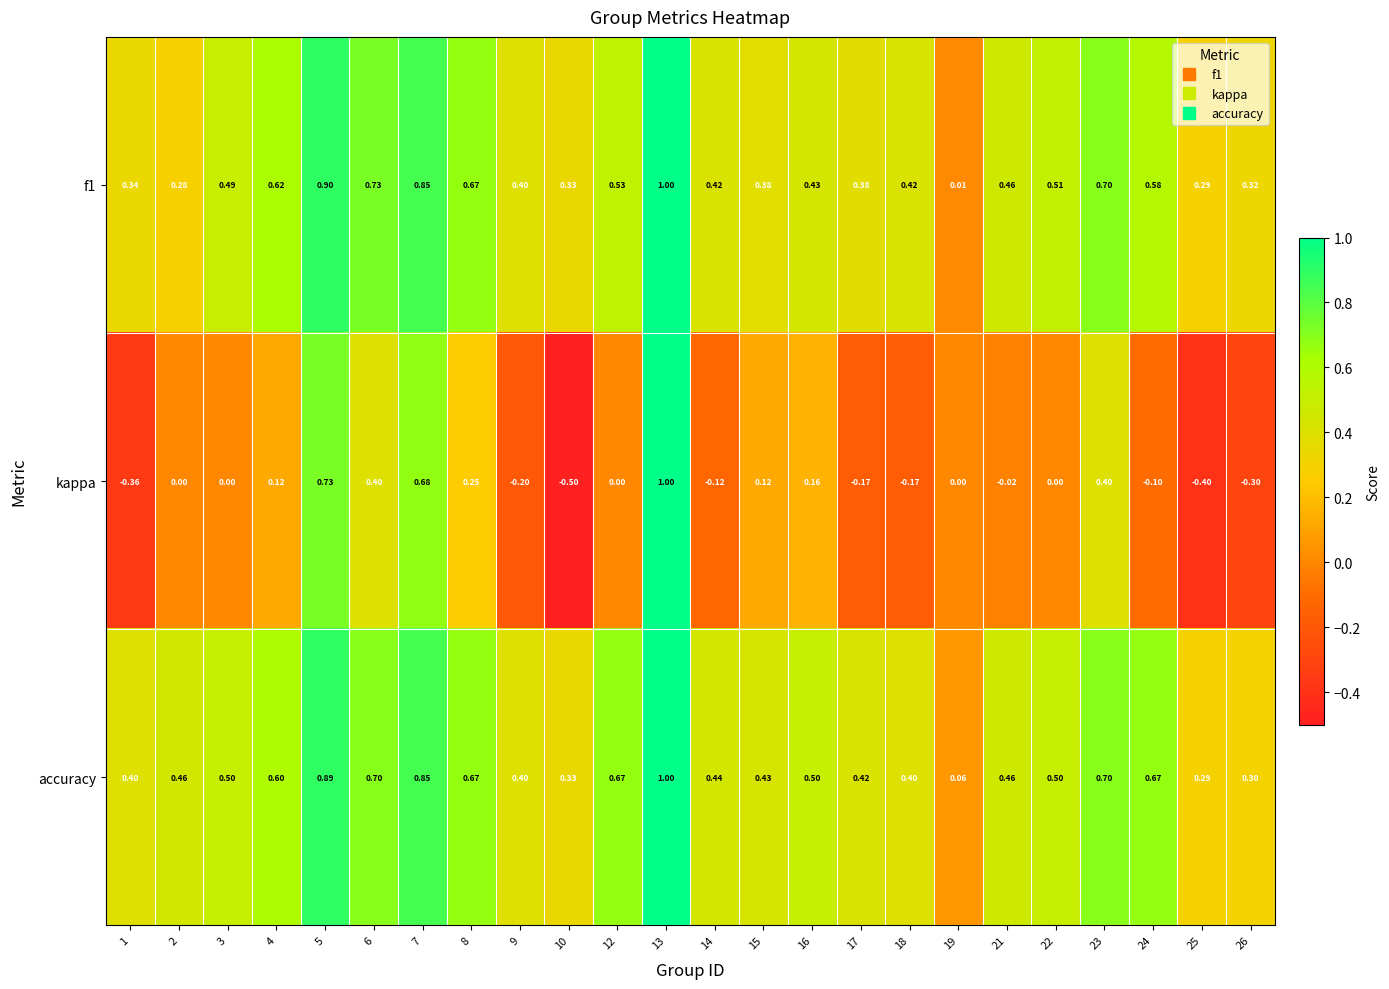

Which series has the largest range (max minus min)?

kappa